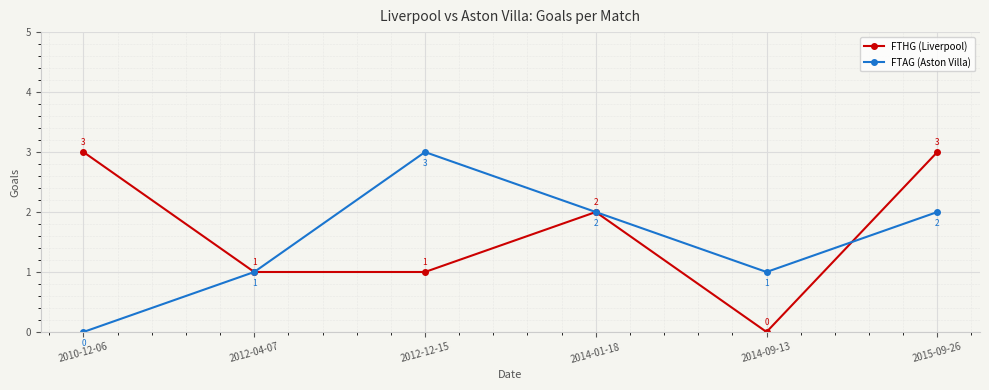

What is the maximum value shown in the chart?

3